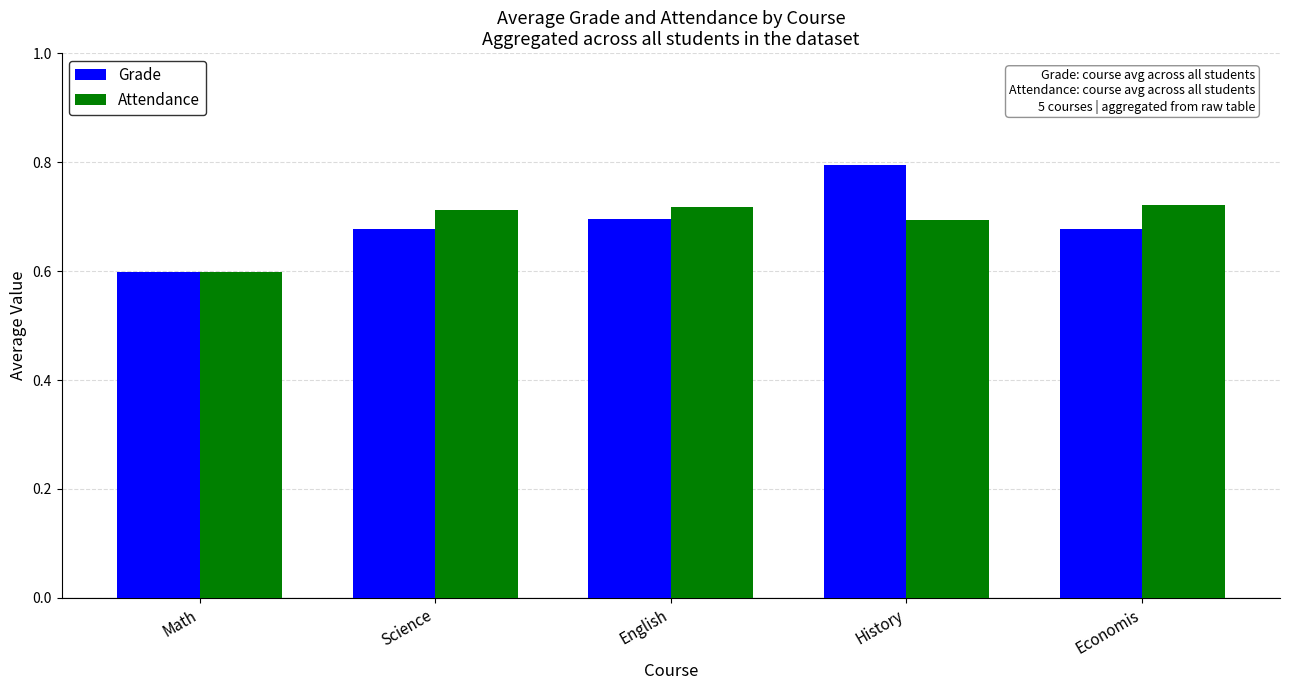

What is the difference between the maximum and minimum values in the Grade series?

0.2